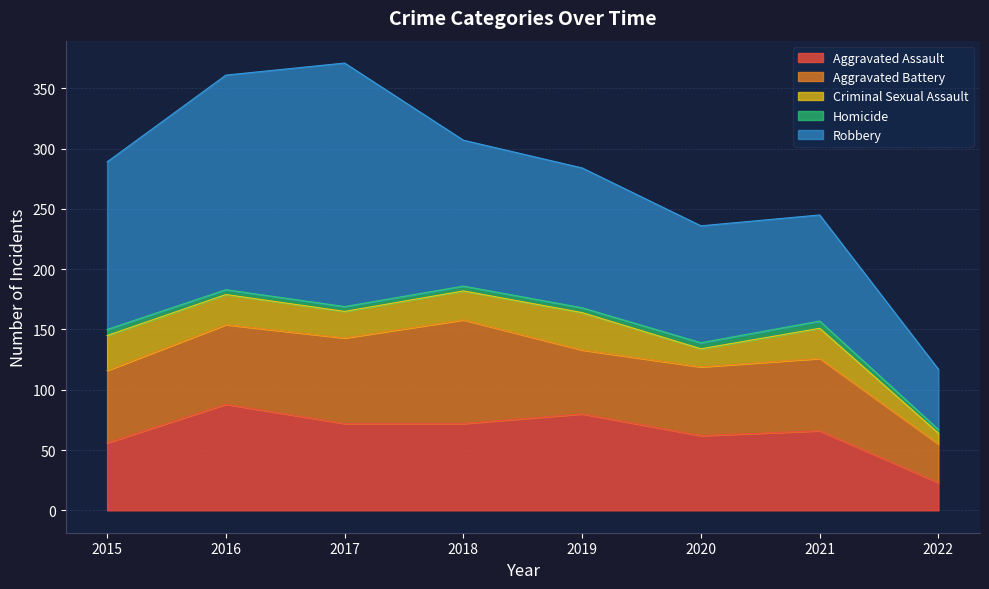

True or false: Aggravated Battery and Homicide cross at least once.

False